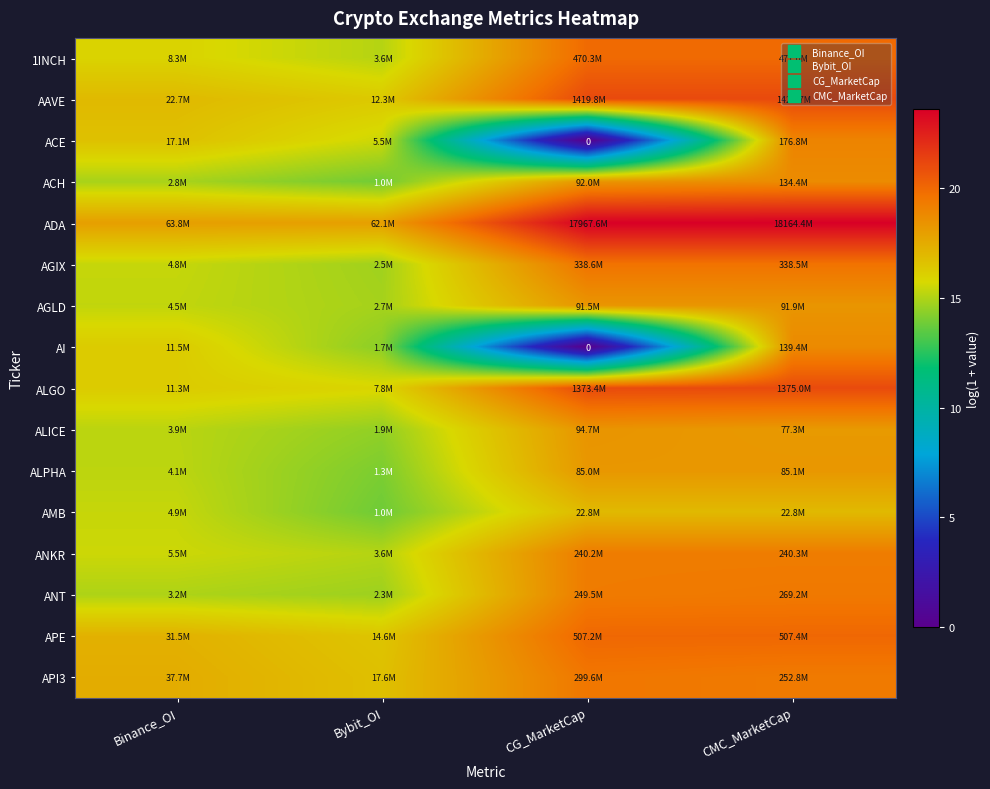

How many series are shown in this chart?

16